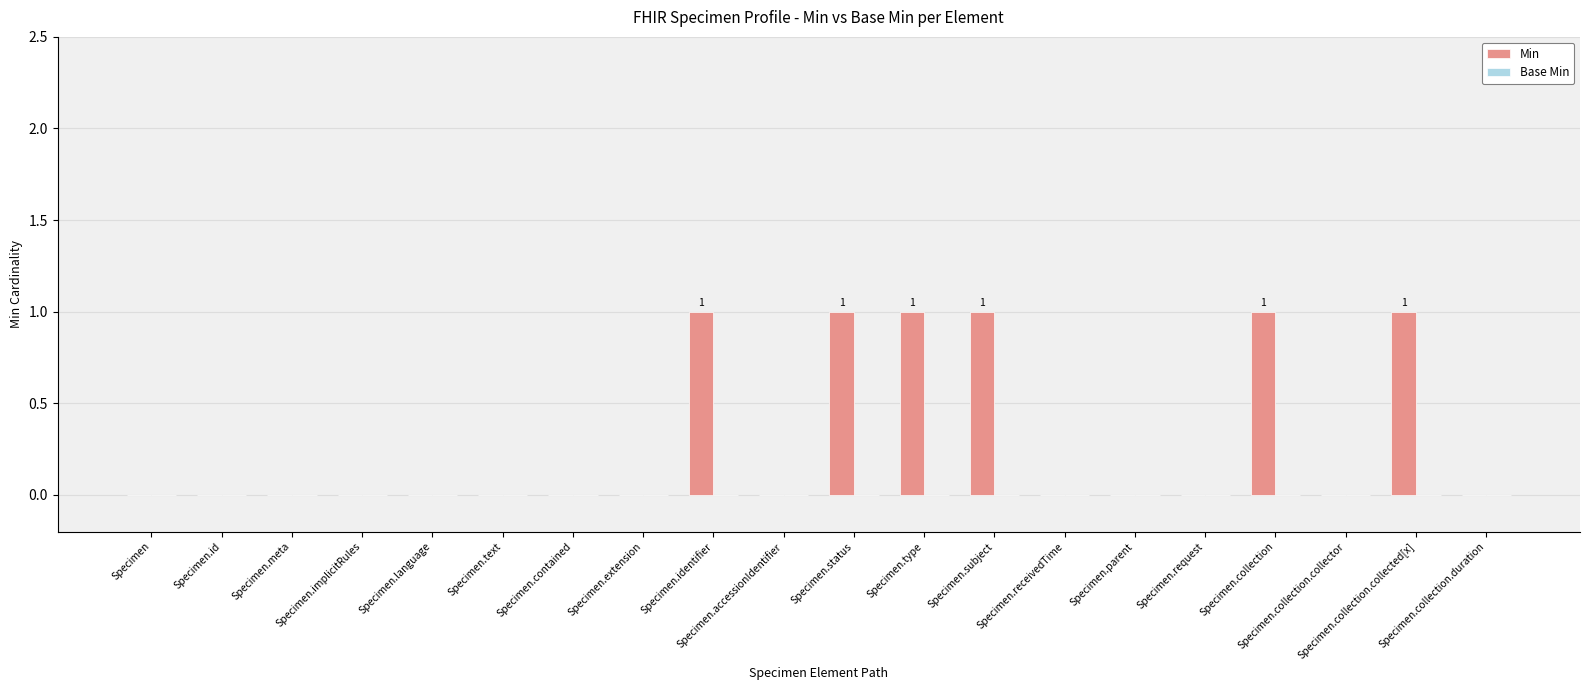

What is the sum of all values?

6